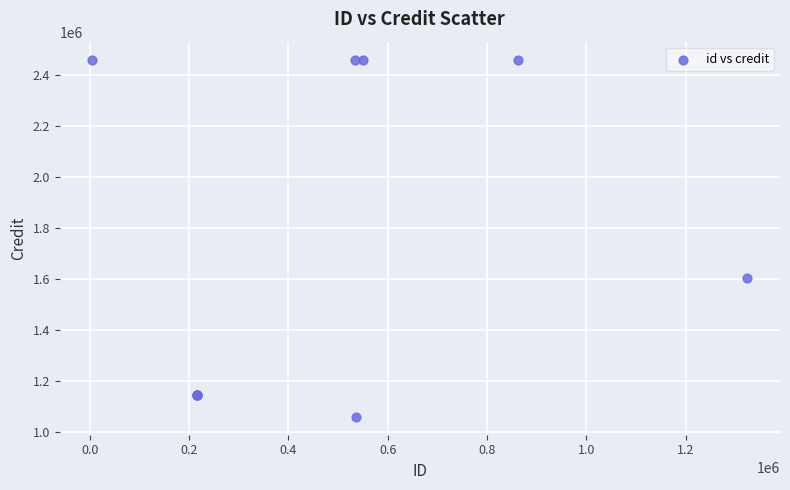

What Y value in the scatter plot is closest to 1758961?

1603239